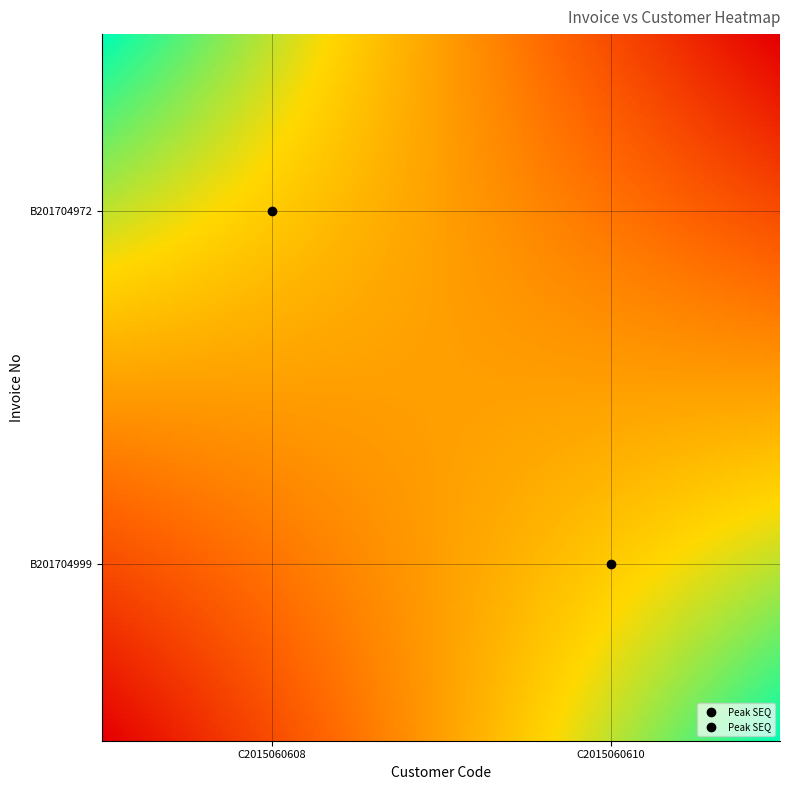

What is the maximum value shown in the chart?

1